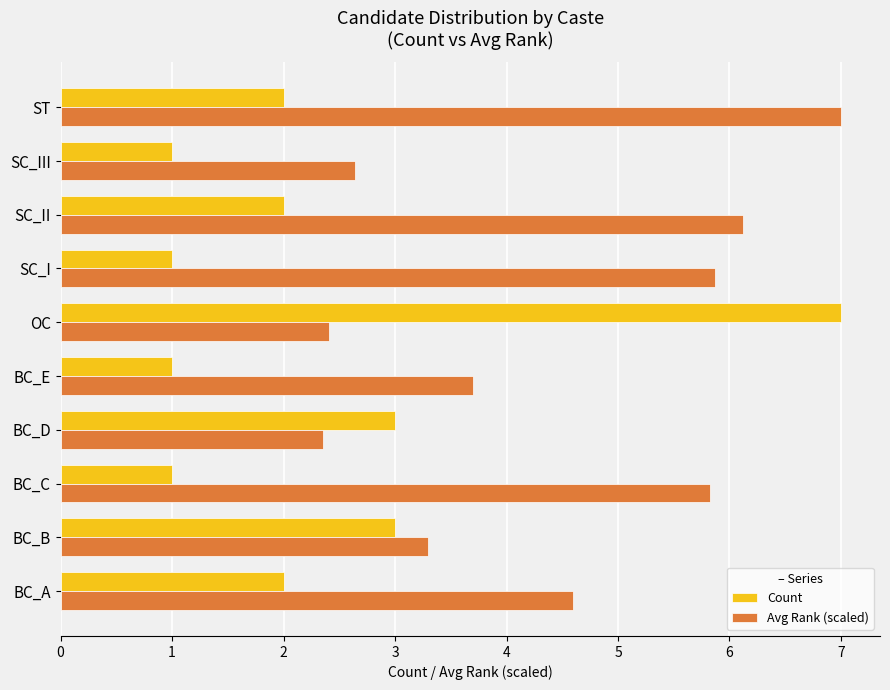

At SC_III, list the series in order from smallest to largest.

Count, Avg Rank (scaled)